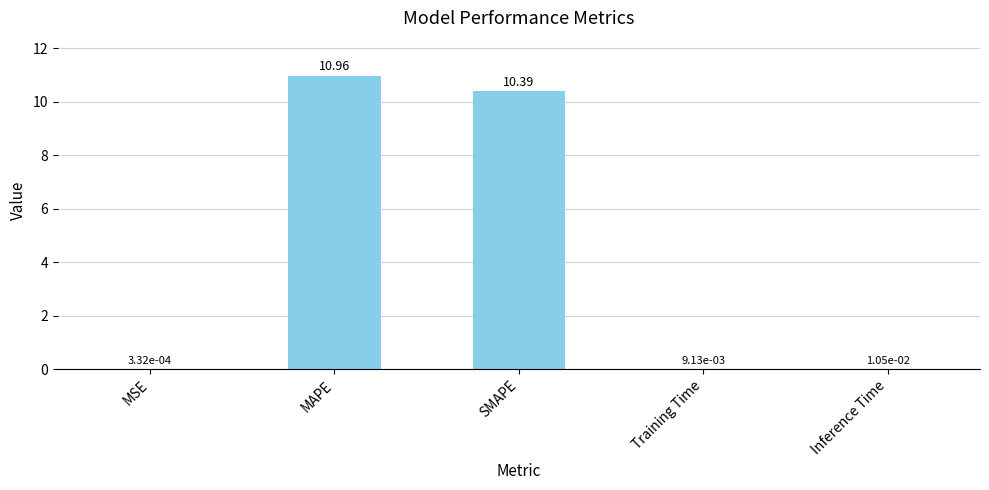

What is the change in value from MAPE to Training Time?

-10.9